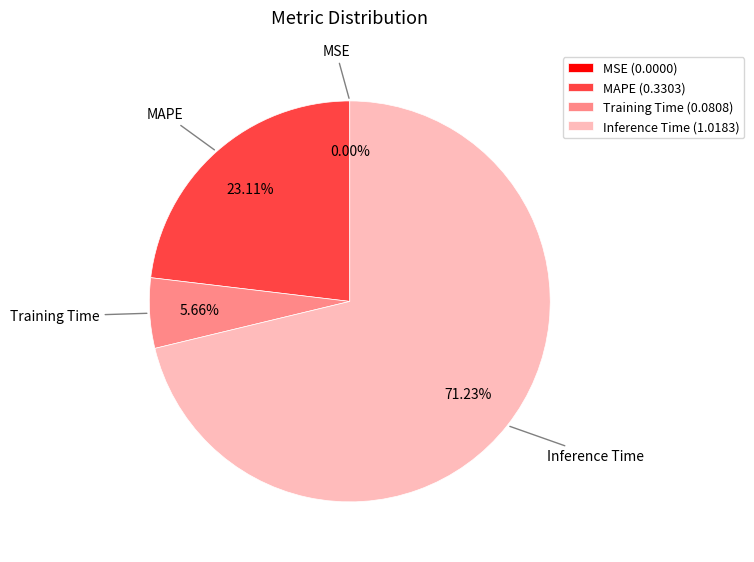

Does MAPE (0.3303) account for over 50% of the chart?

No